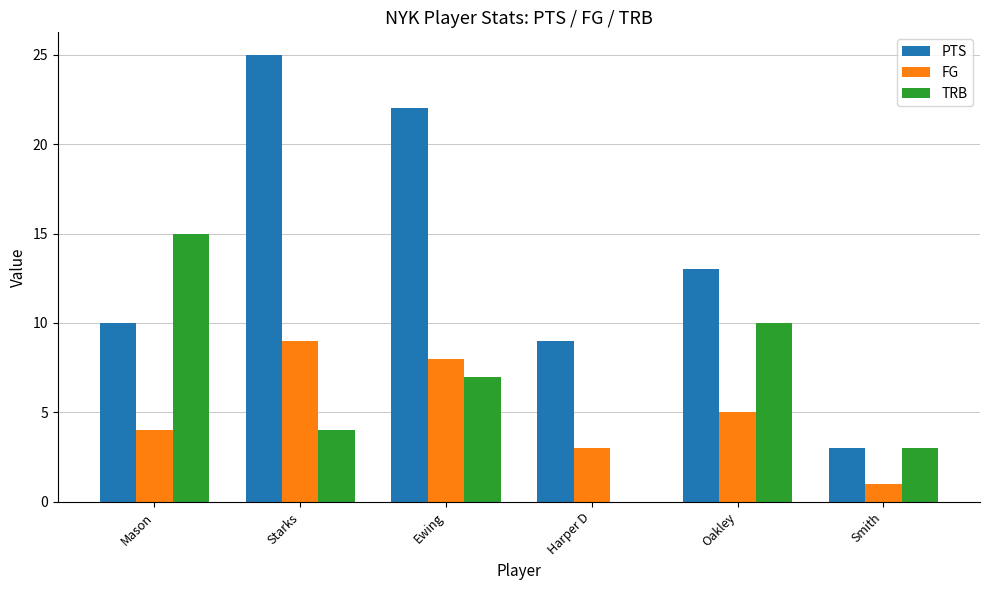

Which series has the largest range (max minus min)?

PTS